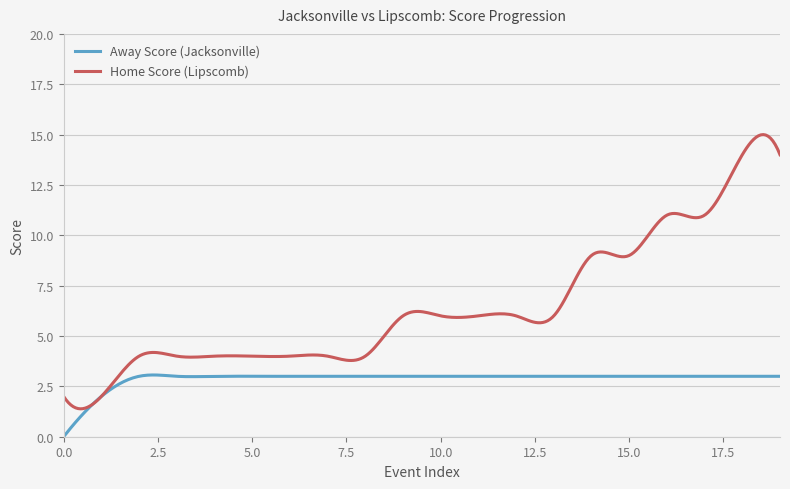

List the series in order of their overall mean, highest first.

Home Score (Lipscomb), Away Score (Jacksonville)